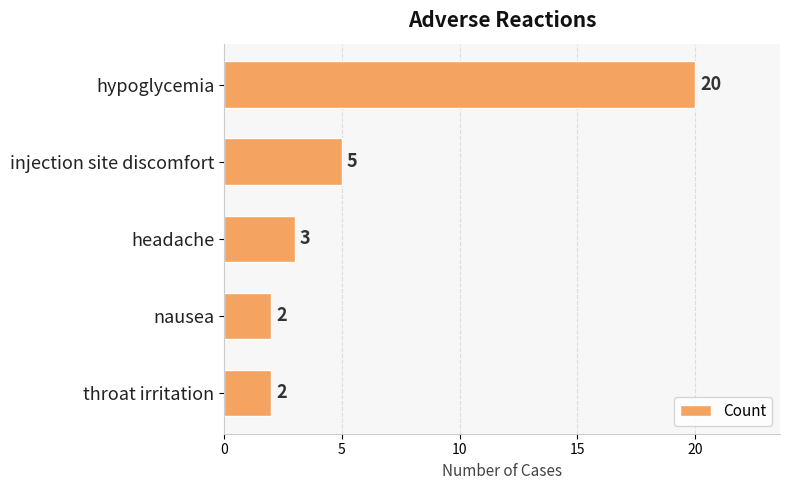

Which has a higher value, nausea or injection site discomfort?

injection site discomfort